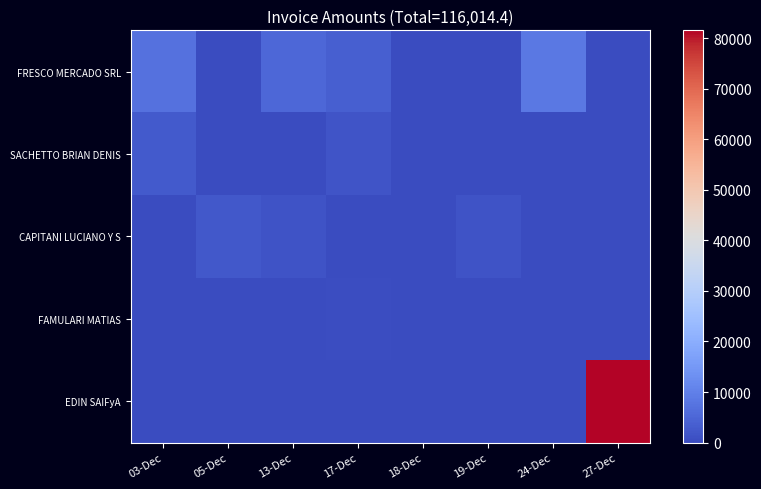

Between 13-Dec and 17-Dec, which is larger?

13-Dec